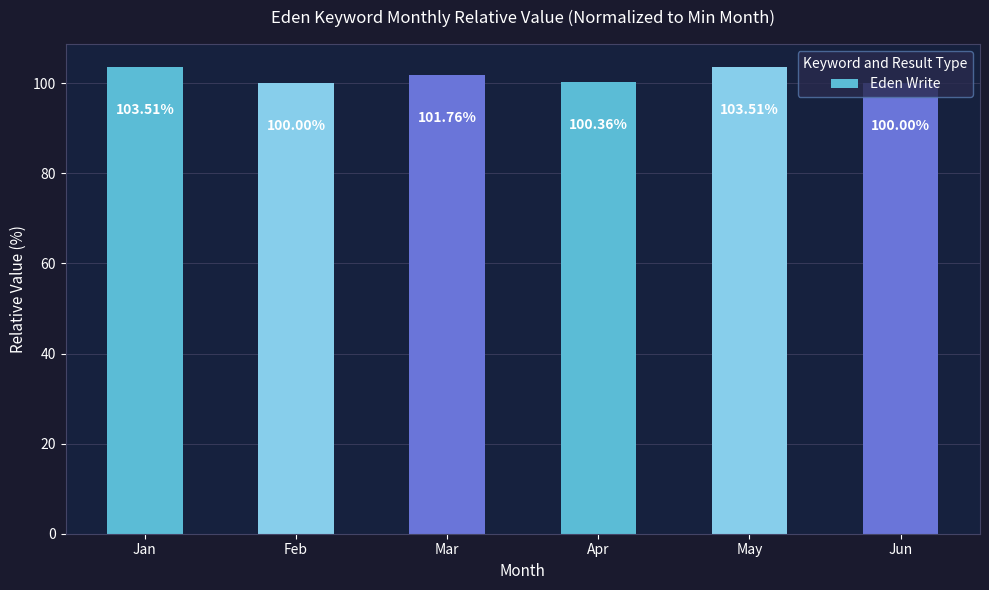

Is it true that the value at Mar is 25.6?

False